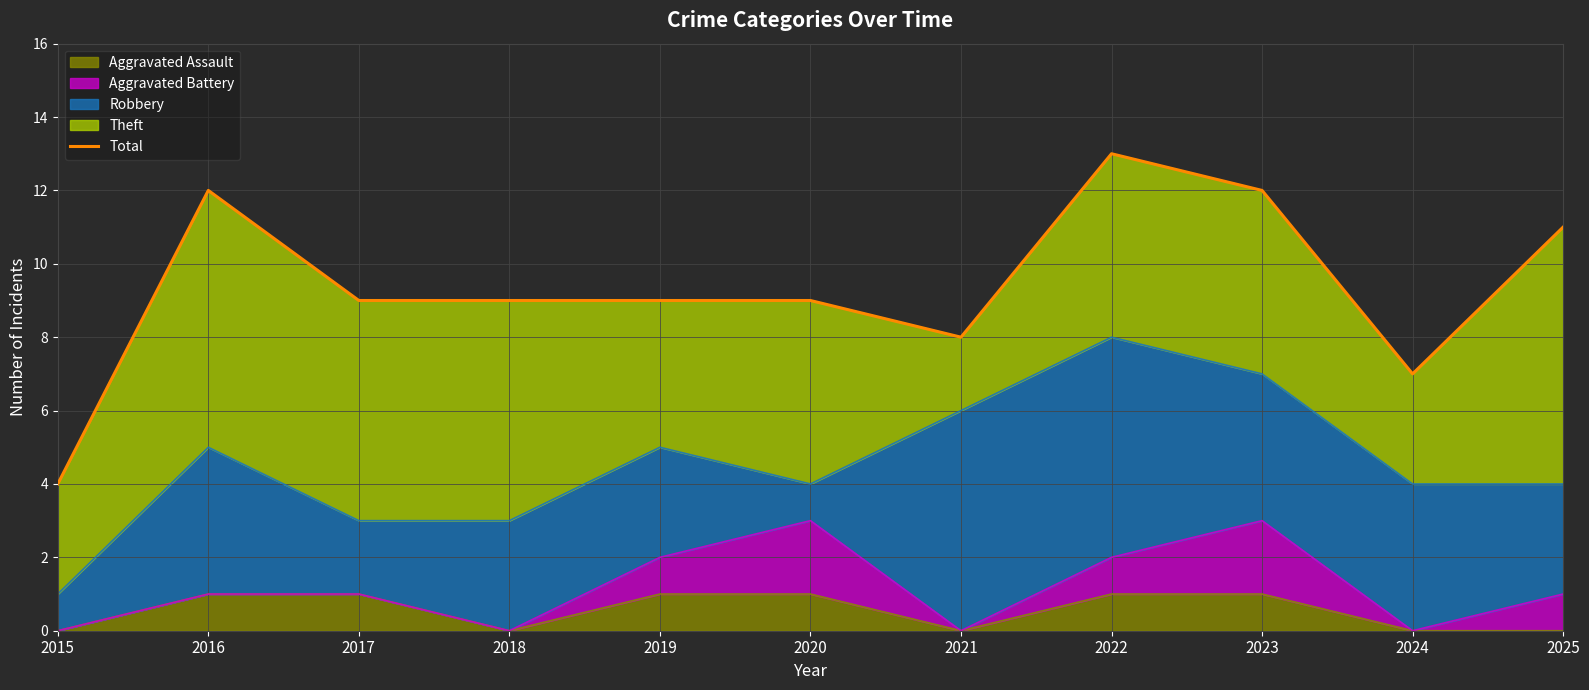

Reading right to left, transcribe all the data shown in this chart.

11	7	12	13	8	9	9	9	9	12	4